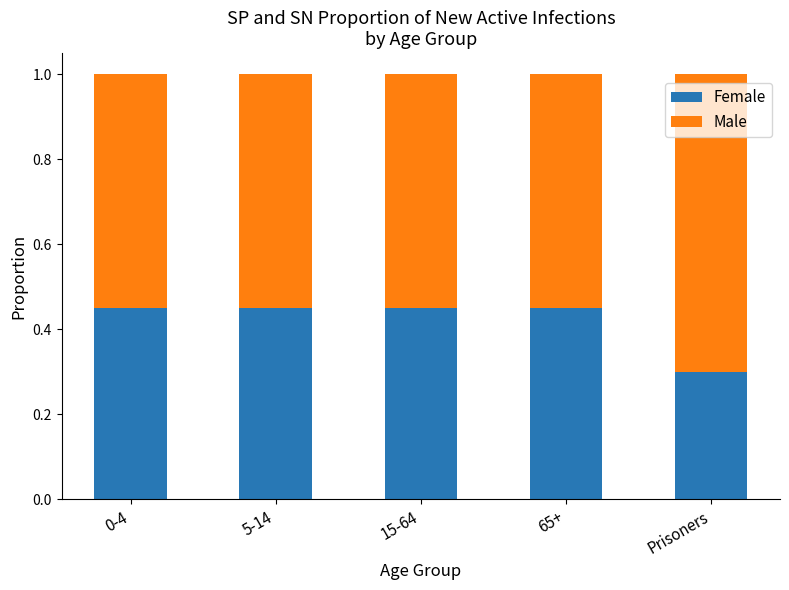

What is the lowest value of the Female series?

0.3